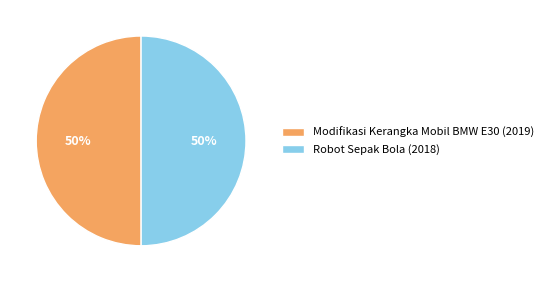

Is the sum of Modifikasi Kerangka Mobil BMW E30 (2019) and Robot Sepak Bola (2018) greater than half?

Yes